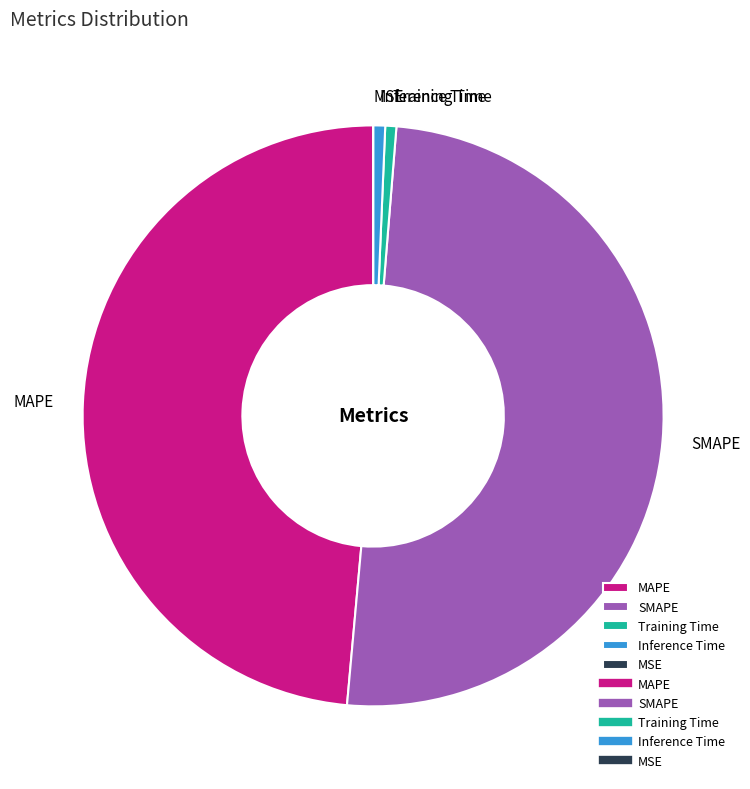

Which category accounts for the majority?

SMAPE